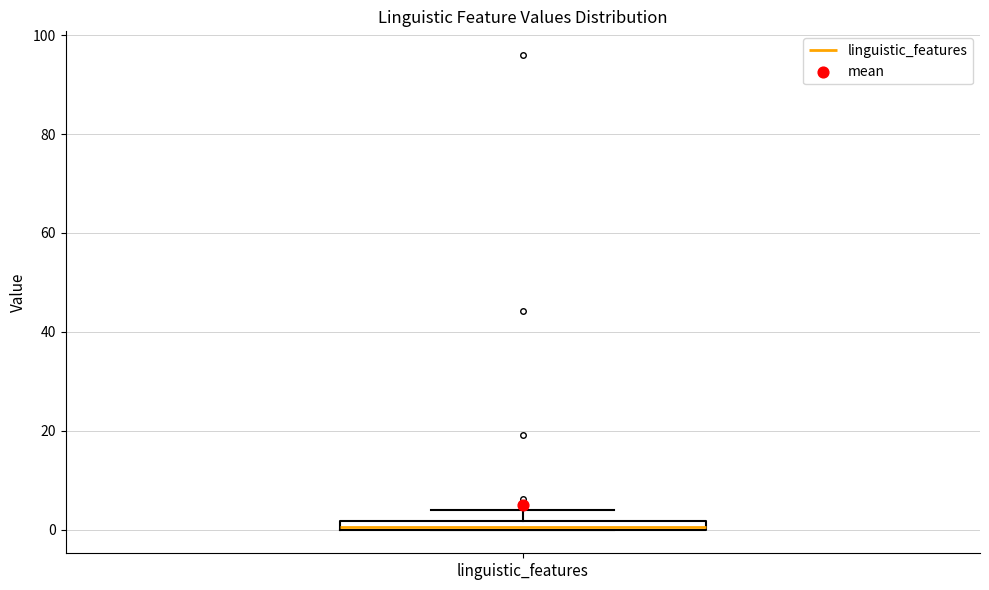

Where does the upper whisker of the box for linguistic_features end on the y-axis? The values are not printed on the chart, so give them approximately, as read against the axis.

4